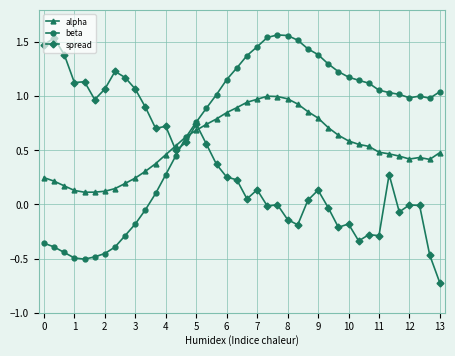

What is the minimum value shown in the chart?

-0.7